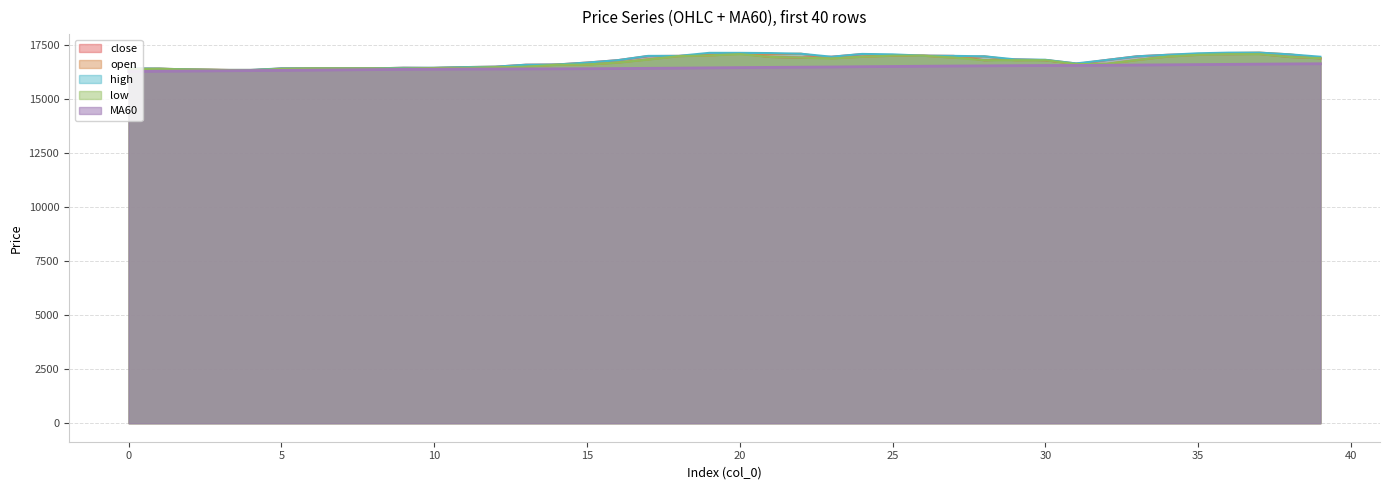

Is it true that high equals 9120 at 25?

False